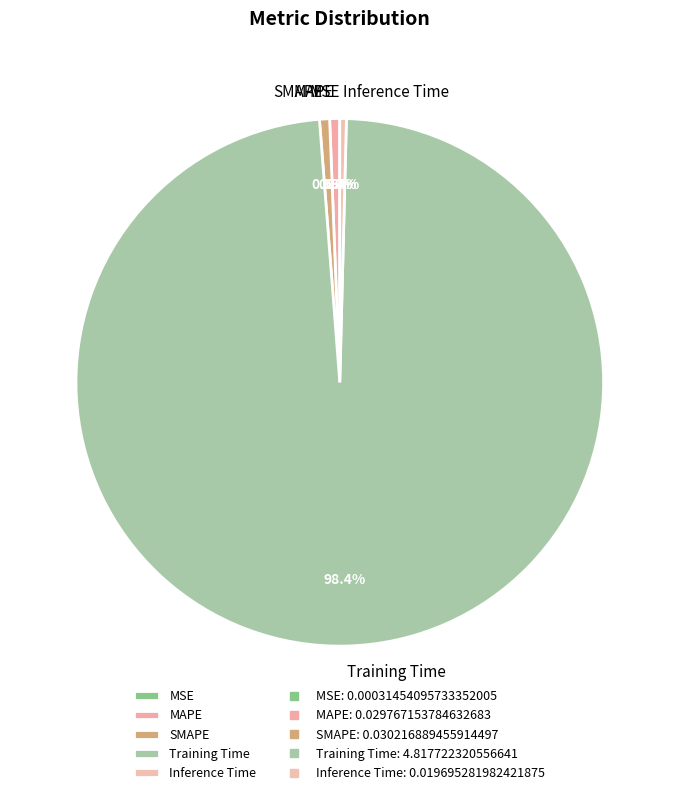

Which has a higher value, Training Time or Inference Time?

Training Time